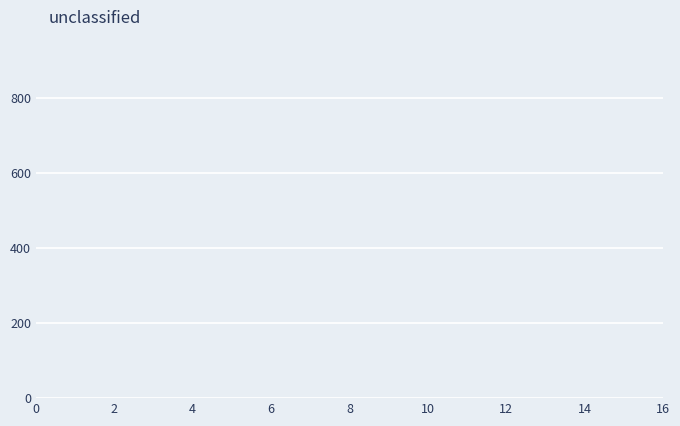

Reading left to right, list every bar in this chart as the range it spans on the x-axis followed by its height. Neither the bar edges nor the heights are printed on the chart, so give them approximately, as read against the axes.

1.0 to 2.0: under 20
2.0 to 2.8: under 20
2.8 to 3.8: under 20
3.8 to 4.8: under 20
4.8 to 5.6: under 20
5.6 to 6.6: under 20
6.6 to 7.6: under 20
7.6 to 8.4: under 20
8.4 to 9.4: under 20
9.4 to 10.4: under 20
10.4 to 11.2: under 20
11.2 to 12.2: under 20
12.2 to 13.2: under 20
13.2 to 14.0: under 20
14.0 to 15.0: under 20